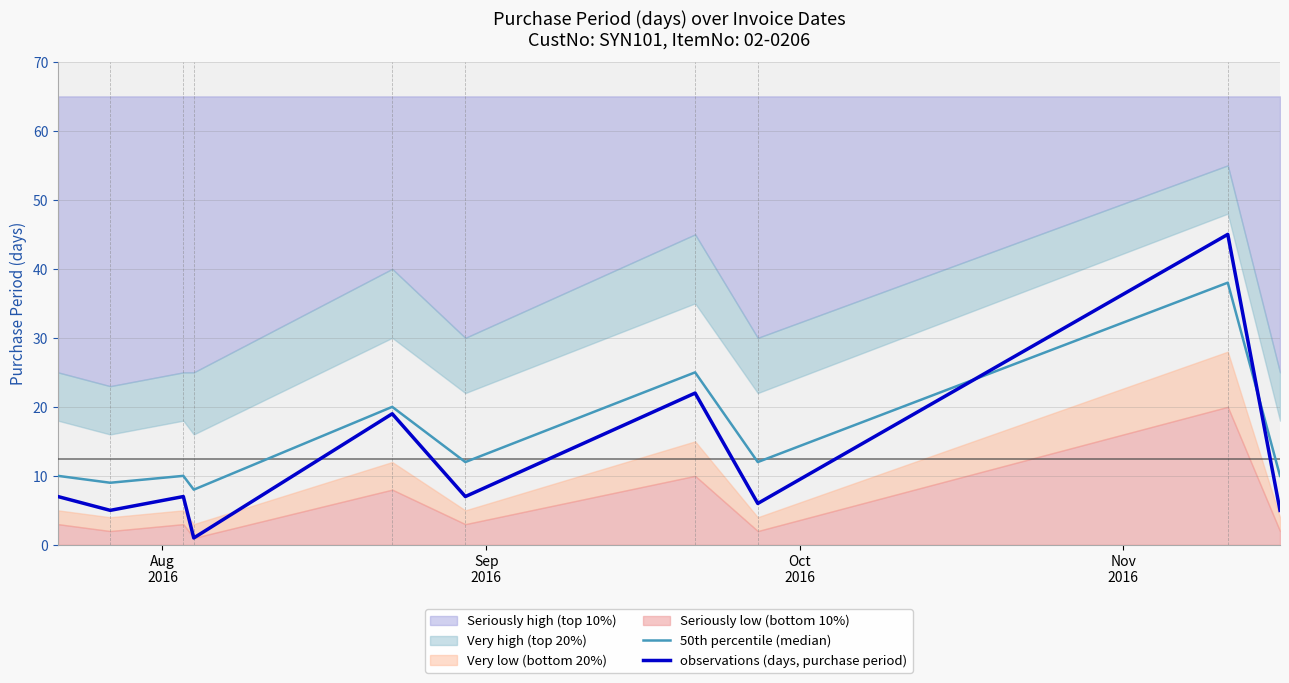

How many values in the observations (days, purchase period) series exceed 7?

3